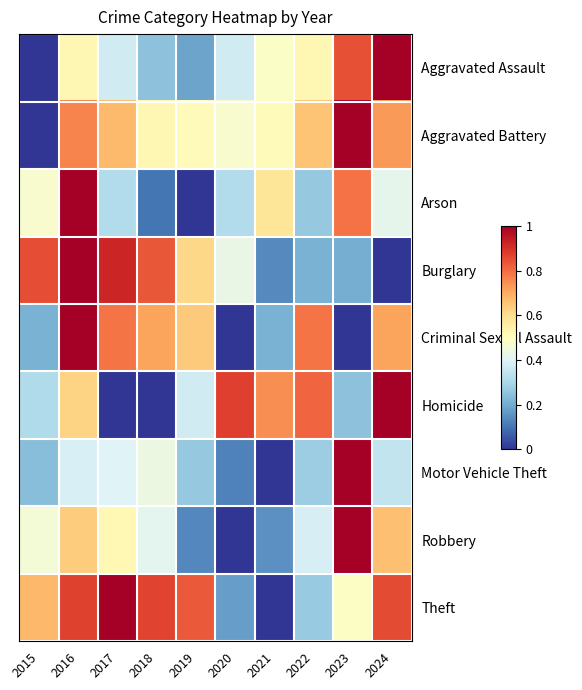

Reading right to left, list all the values displayed in this chart.

Aggravated Assault: 2024=1.0	2023=0.8	2022=0.5	2021=0.5	2020=0.4	2019=0.2	2018=0.2	2017=0.4	2016=0.5	2015=0.0
Aggravated Battery: 2024=0.7	2023=1.0	2022=0.7	2021=0.5	2020=0.5	2019=0.5	2018=0.5	2017=0.7	2016=0.8	2015=0.0
Arson: 2024=0.4	2023=0.8	2022=0.3	2021=0.6	2020=0.3	2019=0.0	2018=0.1	2017=0.3	2016=1.0	2015=0.5
Burglary: 2024=0.0	2023=0.2	2022=0.2	2021=0.1	2020=0.4	2019=0.6	2018=0.8	2017=0.9	2016=1.0	2015=0.8
Criminal Sexual Assault: 2024=0.7	2023=0.0	2022=0.8	2021=0.2	2020=0.0	2019=0.6	2018=0.7	2017=0.8	2016=1.0	2015=0.2
Homicide: 2024=1.0	2023=0.2	2022=0.8	2021=0.7	2020=0.9	2019=0.4	2018=0.0	2017=0.0	2016=0.6	2015=0.3
Motor Vehicle Theft: 2024=0.3	2023=1.0	2022=0.3	2021=0.0	2020=0.1	2019=0.3	2018=0.4	2017=0.4	2016=0.4	2015=0.2
Robbery: 2024=0.7	2023=1.0	2022=0.4	2021=0.2	2020=0.0	2019=0.1	2018=0.4	2017=0.5	2016=0.6	2015=0.5
Theft: 2024=0.9	2023=0.5	2022=0.3	2021=0.0	2020=0.2	2019=0.8	2018=0.9	2017=1.0	2016=0.9	2015=0.7